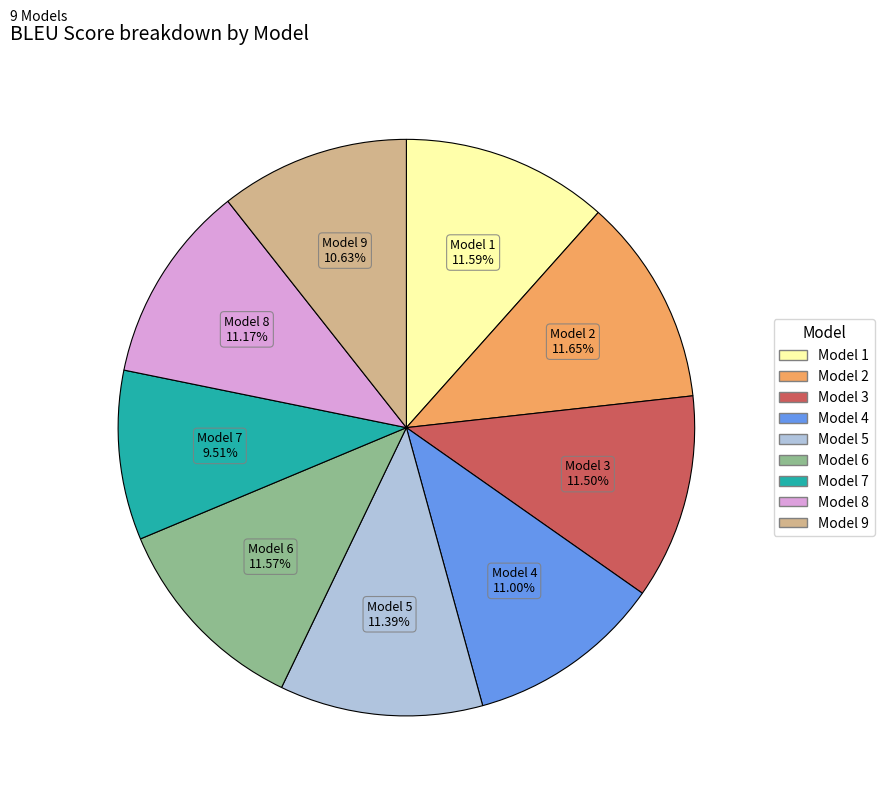

Does any single category account for the majority?

No